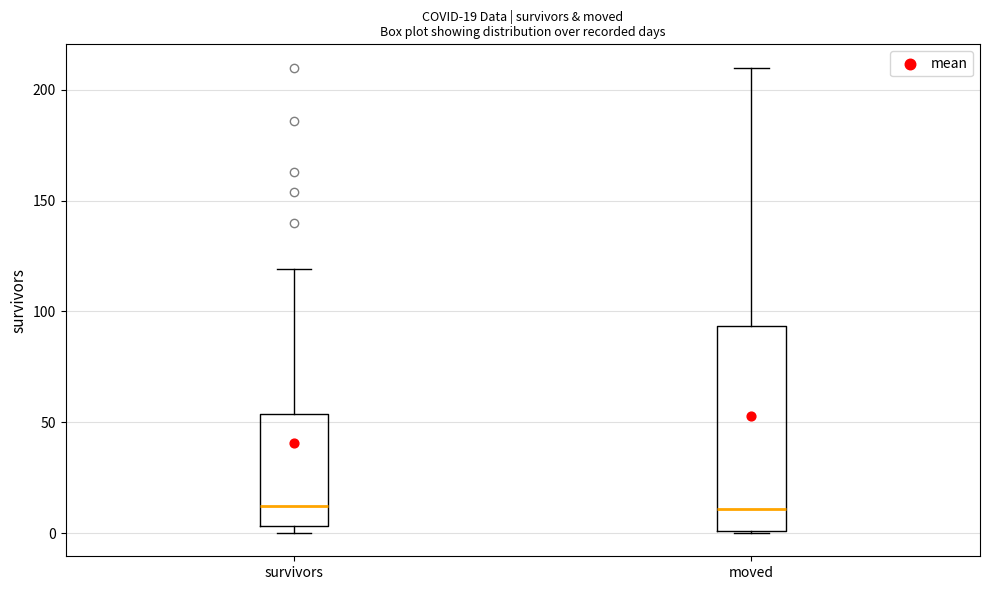

Which box is the tallest, from its lower edge to its upper edge?

moved